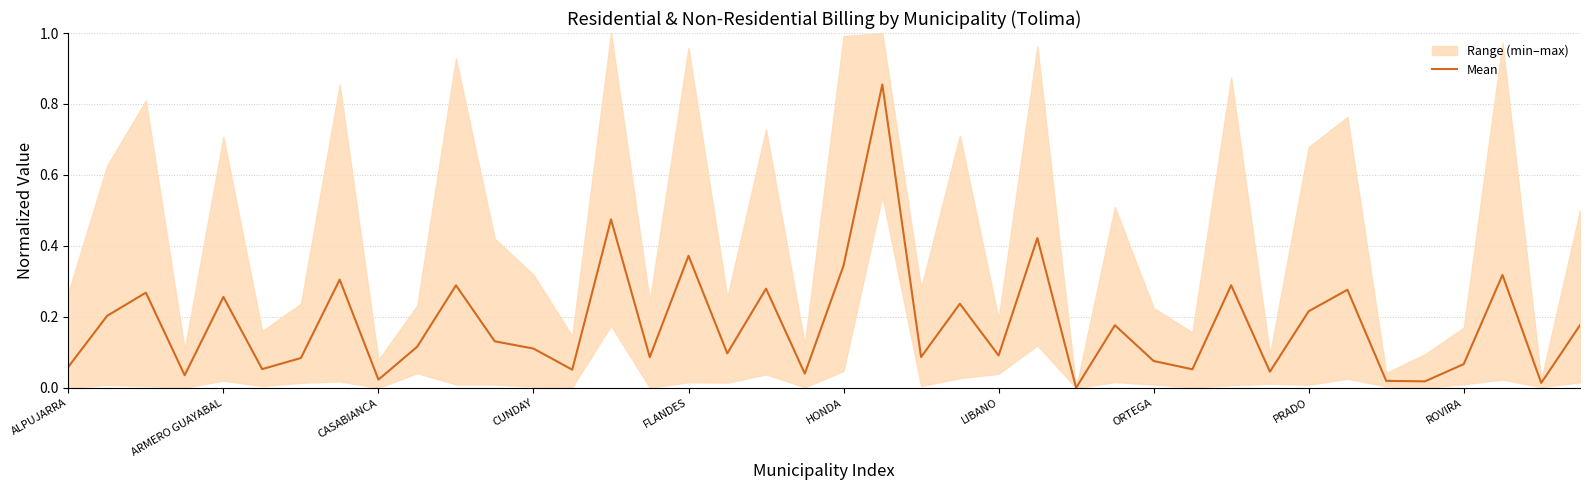

Does the chart have visible grid lines?

Yes